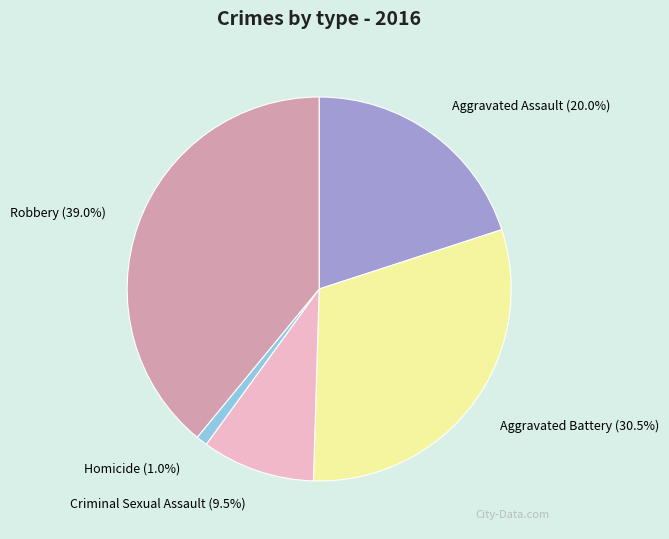

Rank the categories by value from lowest to highest.

Homicide, Criminal Sexual Assault, Aggravated Assault, Aggravated Battery, Robbery